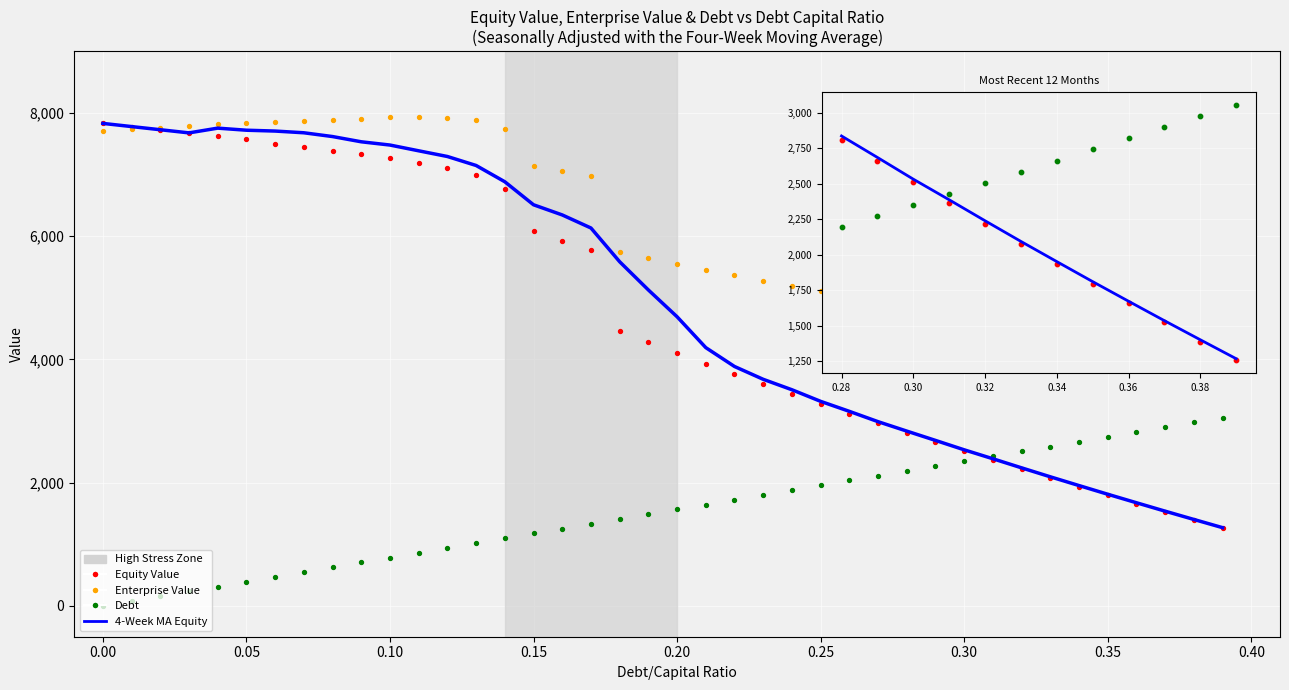

Which series contains the lowest Y value?

Debt